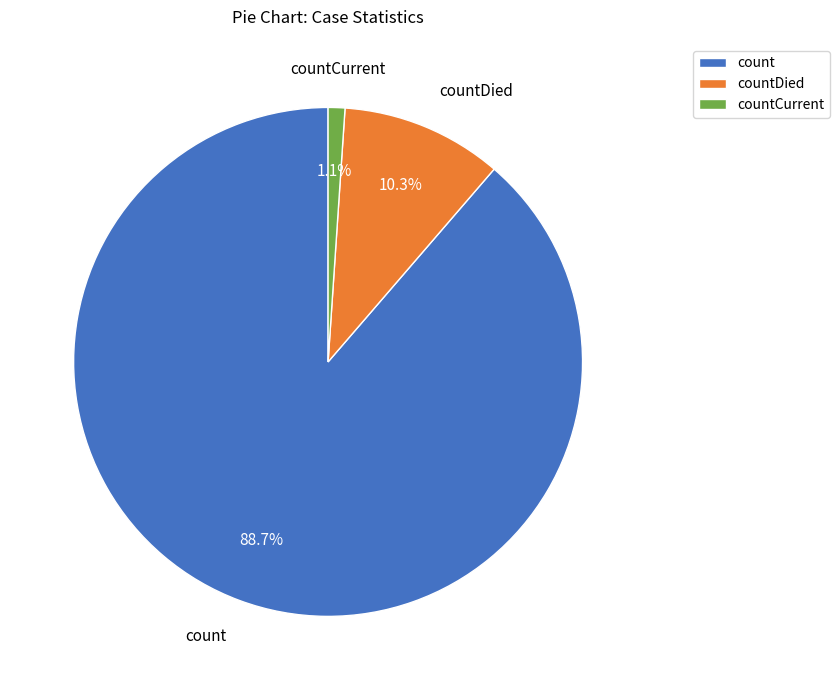

The count slice represents 89% of the pie. True or false?

True